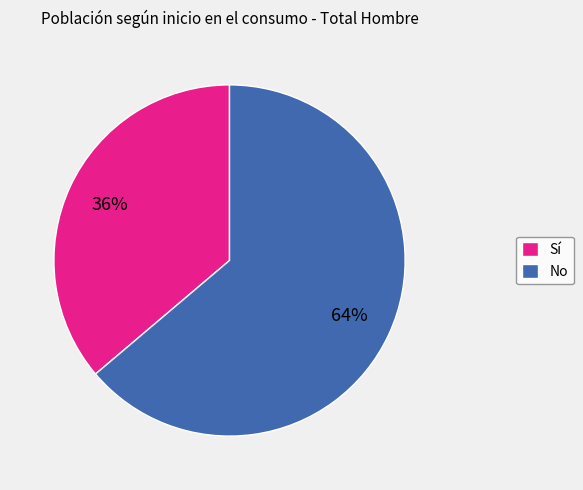

Is the sum of No and Sí greater than half?

Yes